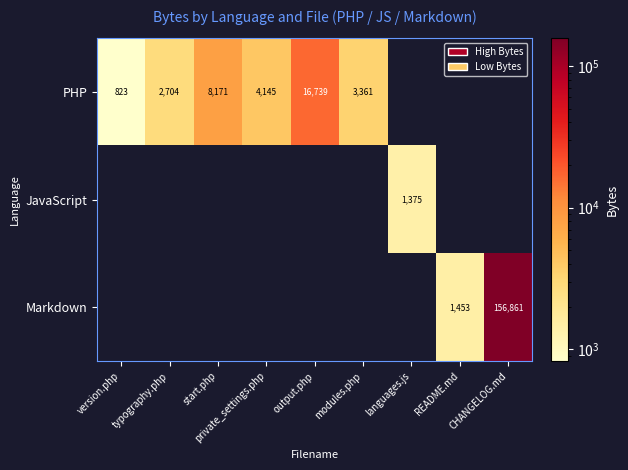

The value of Markdown at CHANGELOG.md is 84831. True or false?

False